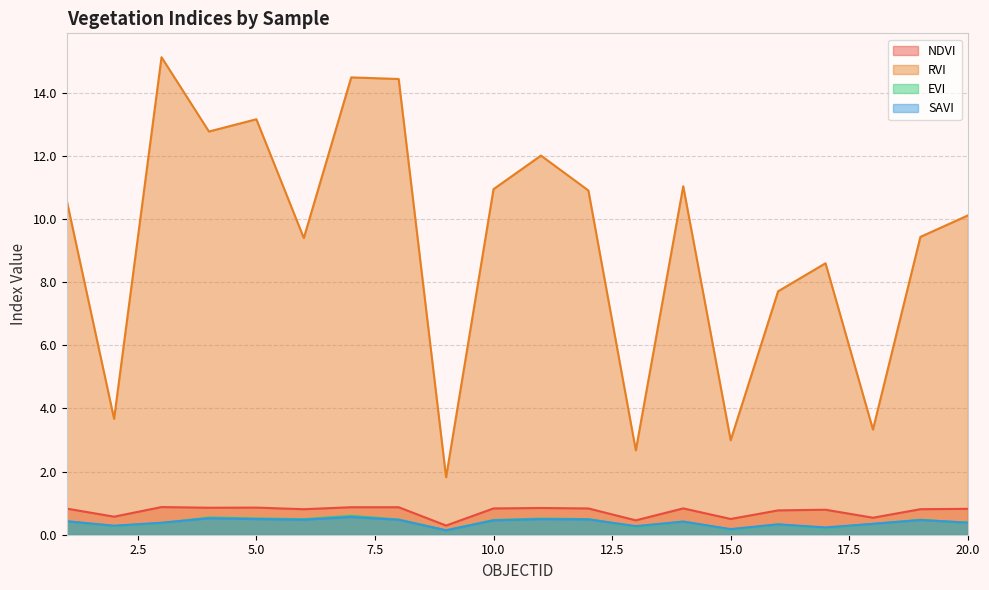

Rank the series at 9 from highest to lowest value.

RVI, NDVI, EVI, SAVI